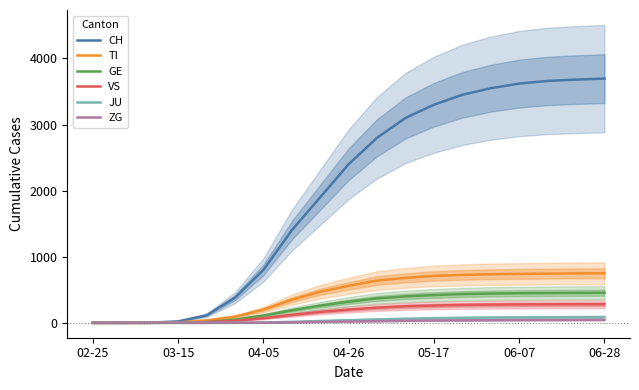

Does the chart display data point markers on the line(s)?

No